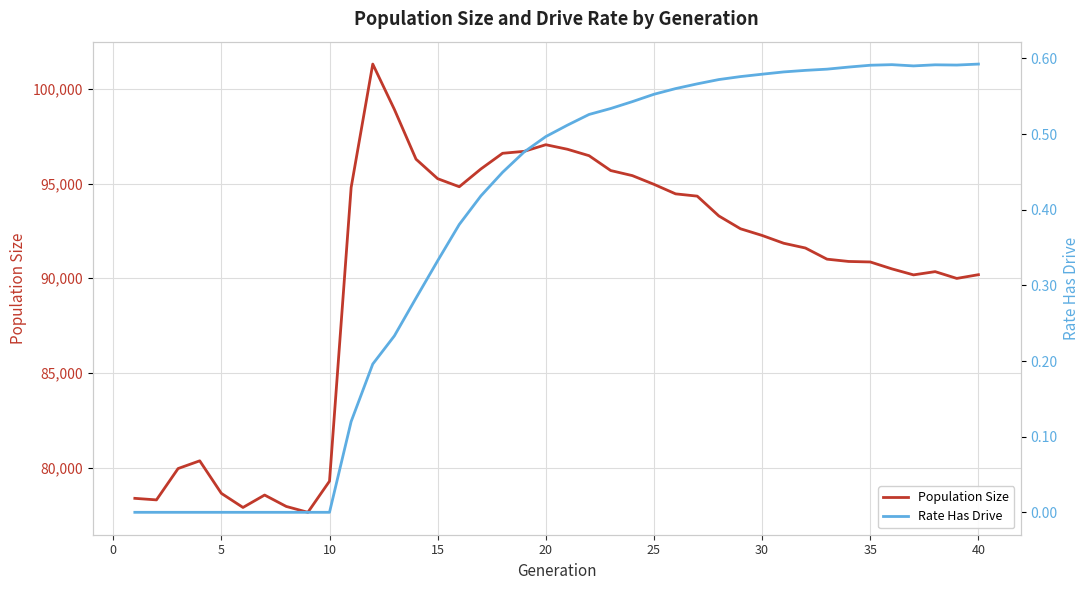

What is the minimum value for Population Size?

77636